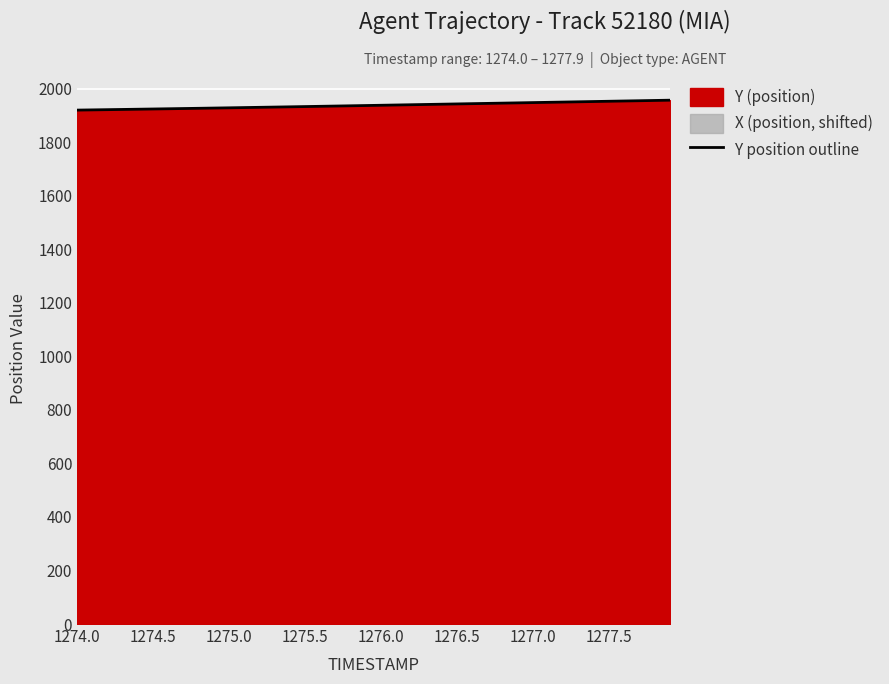

The Y position outline series shows 1282.7 at 1276.5. True or false?

False